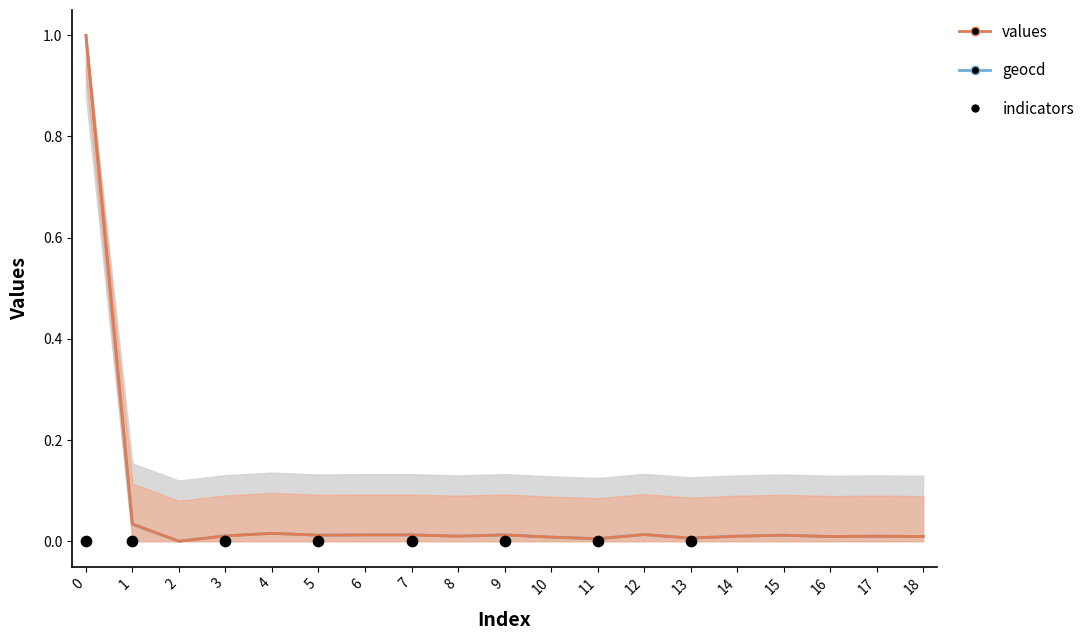

Is the value of geocd at 9 greater than the value of values at 6?

Yes